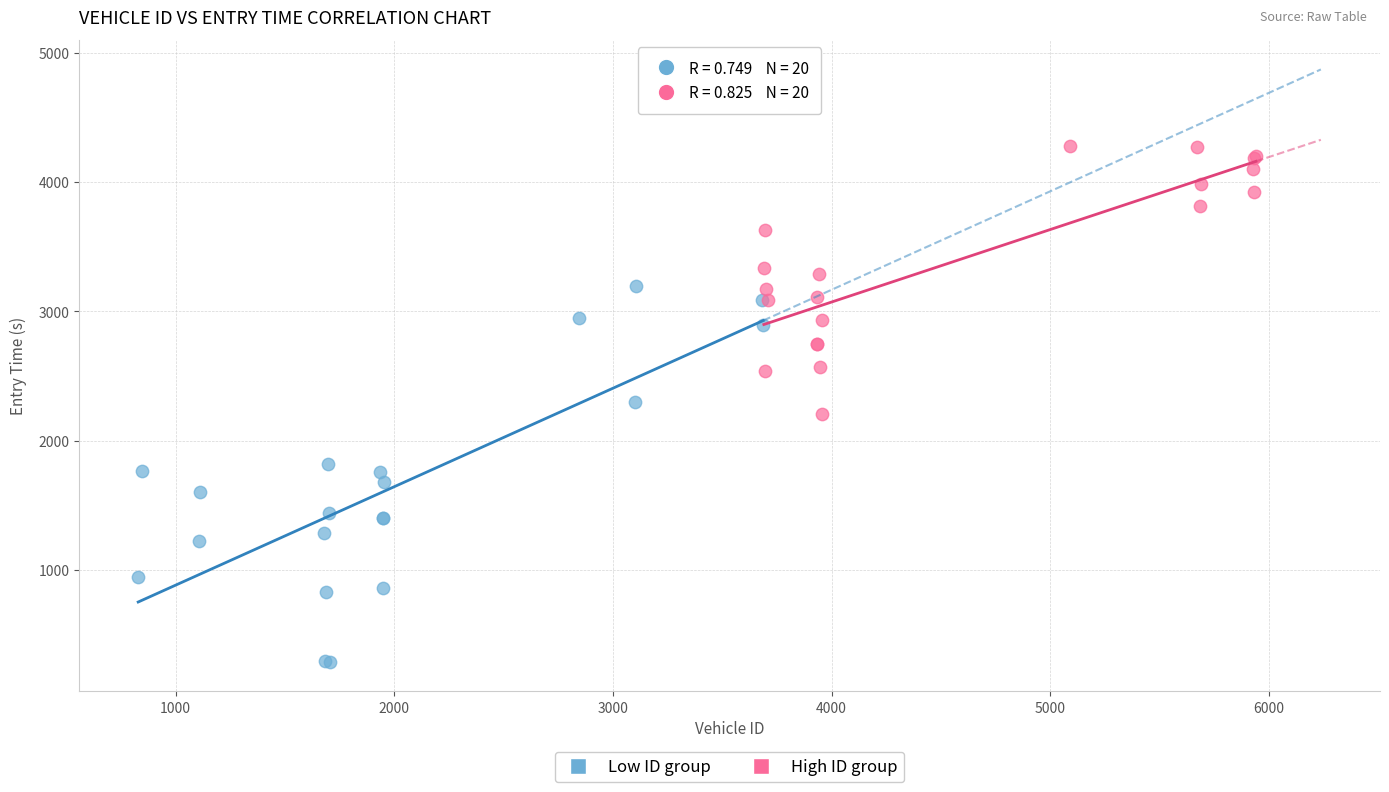

Which series contains the lowest Y value?

Low ID group